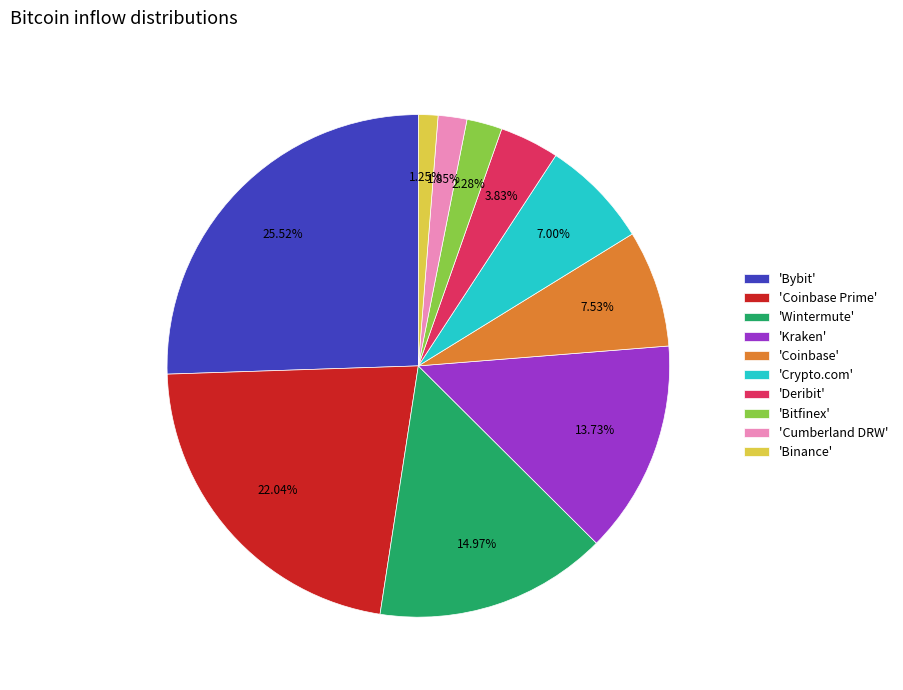

Between 'Crypto.com' and 'Wintermute', which is larger?

'Wintermute'